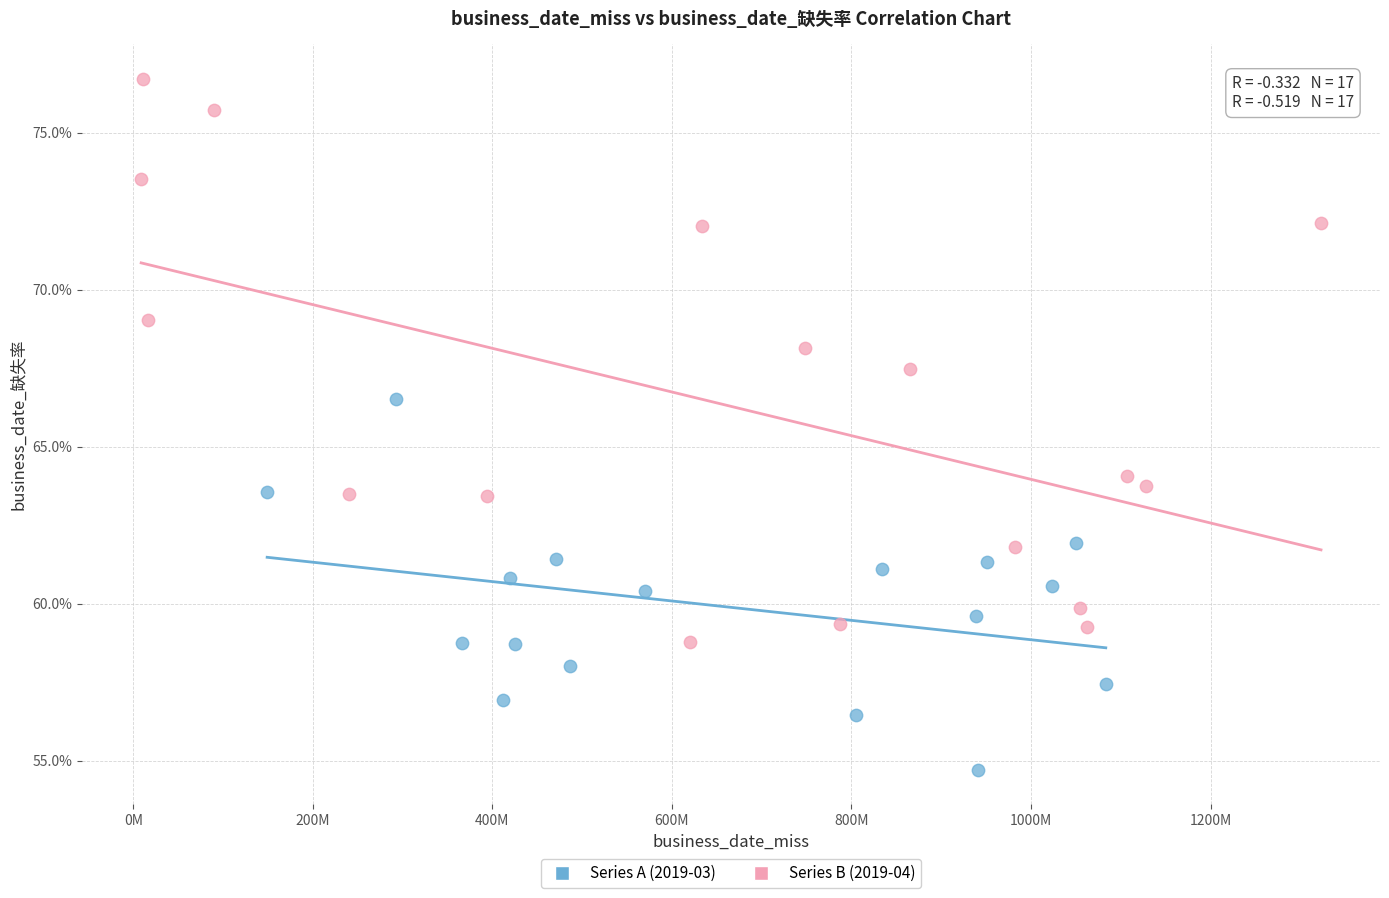

What are all the series names shown in the legend?

Series A (2019-03), Series B (2019-04)